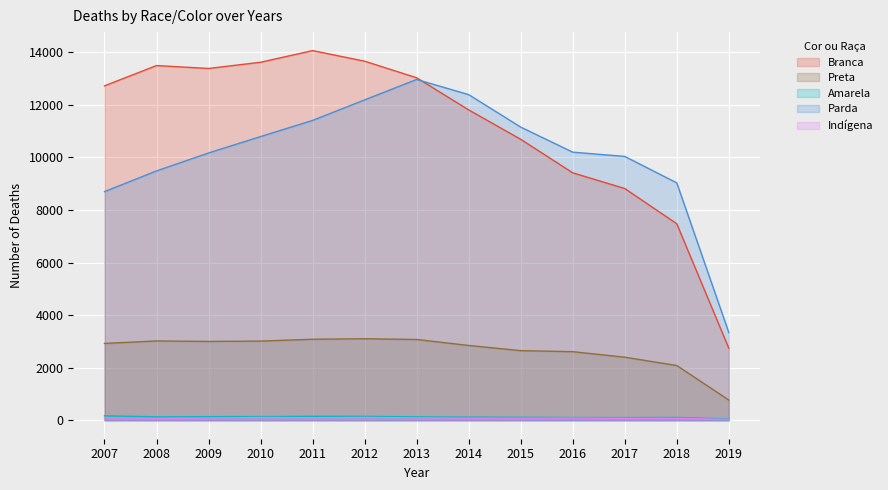

How many lines are shown in the chart?

5